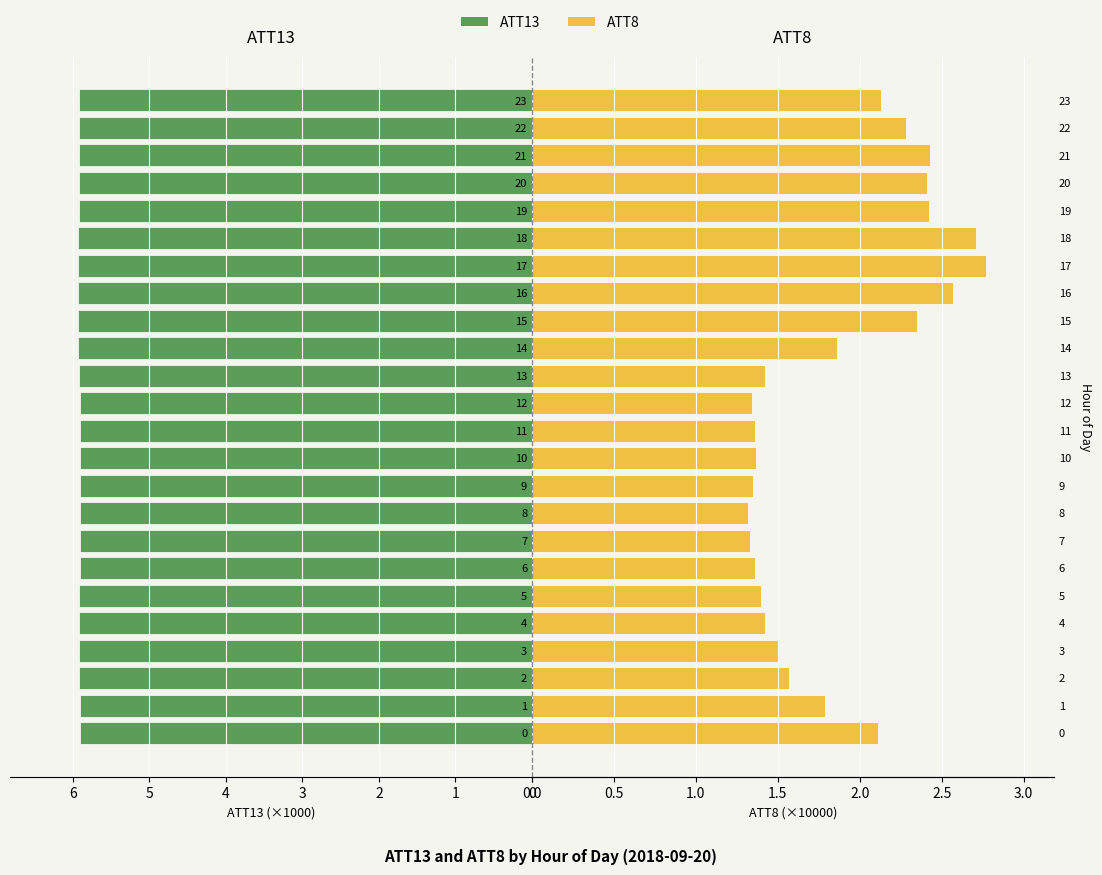

What is the sum of all ATT13 values?

142.0